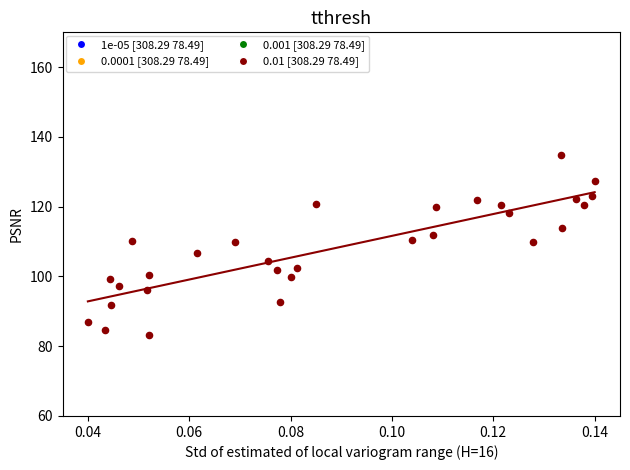

What is the range of Y values (max minus min)?

51.4